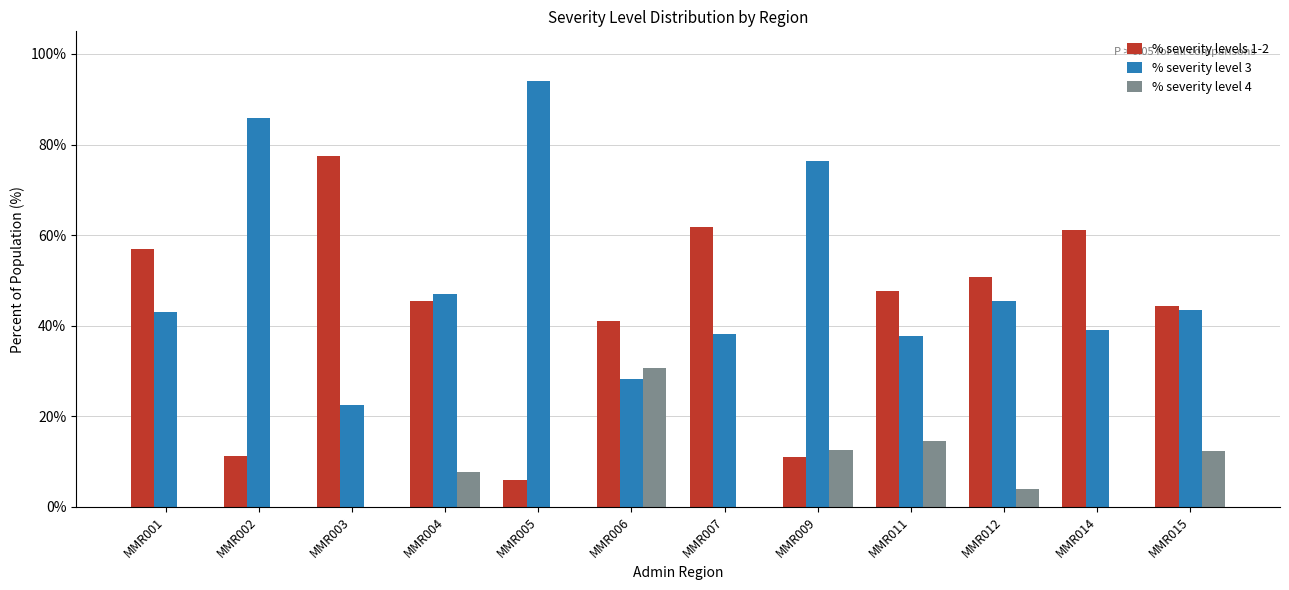

Read the % severity level 4 value at MMR006.

30.8